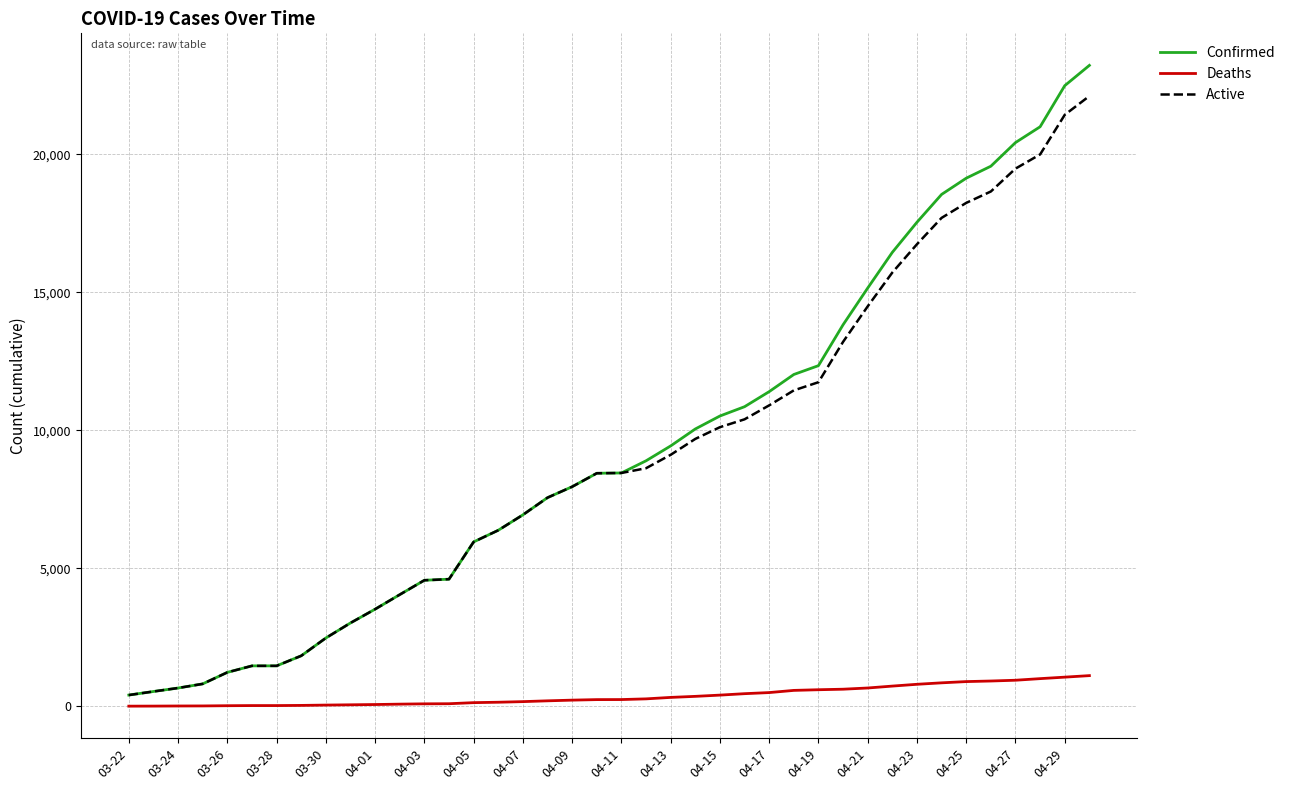

What is the difference between the maximum and second lowest values in the Deaths series?

1104